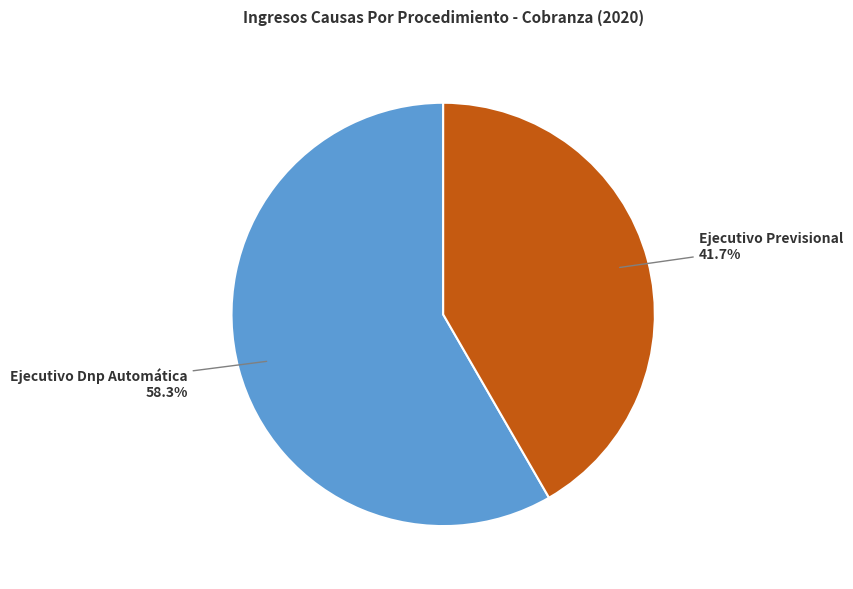

Is there any slice that represents more than half of the pie?

Yes